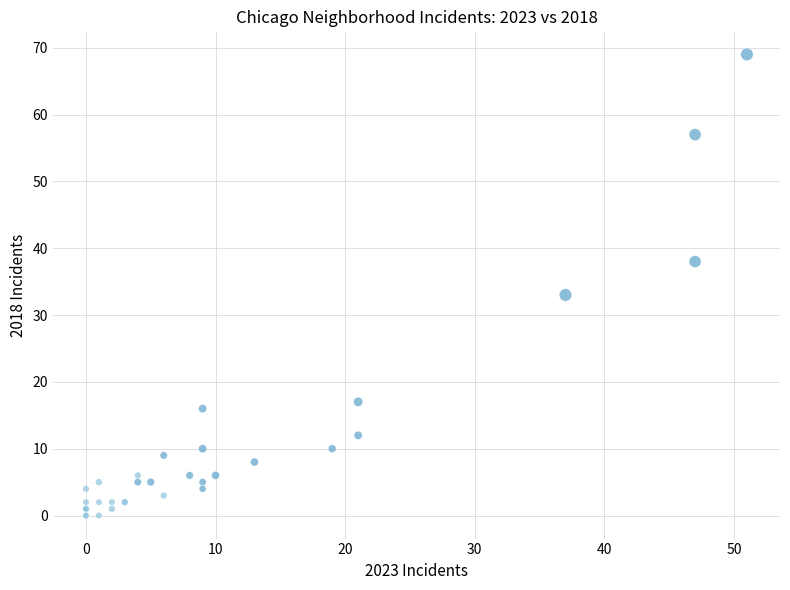

What Y value in the scatter plot is closest to 34?

33